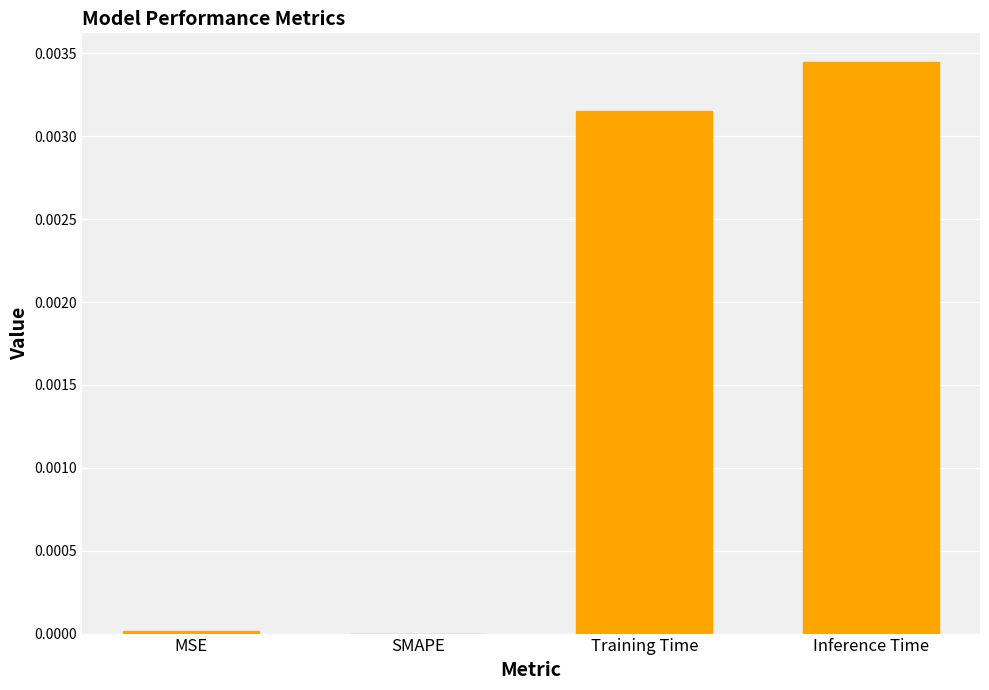

Is it true that the value at Training Time is 0.0?

True